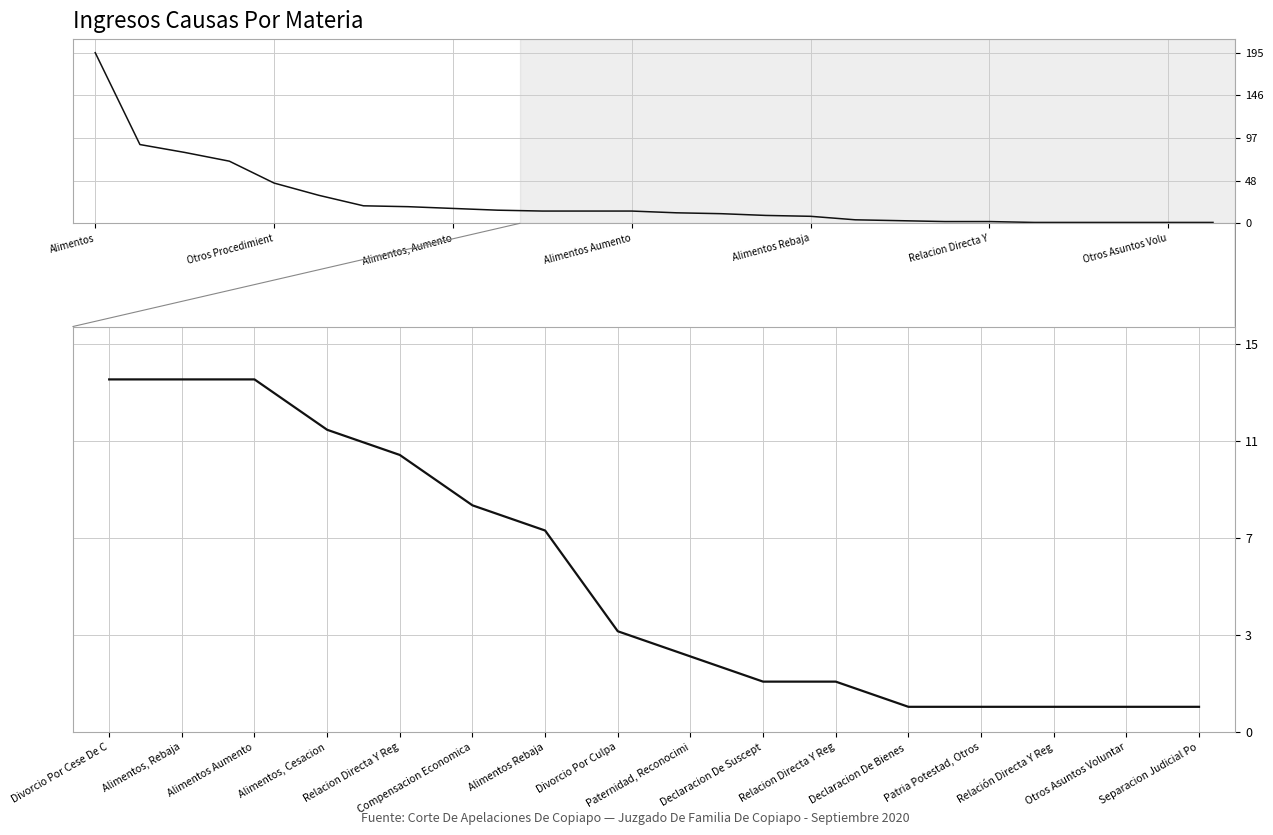

Where does the data first go above 4?

Divorcio Por Cese De C